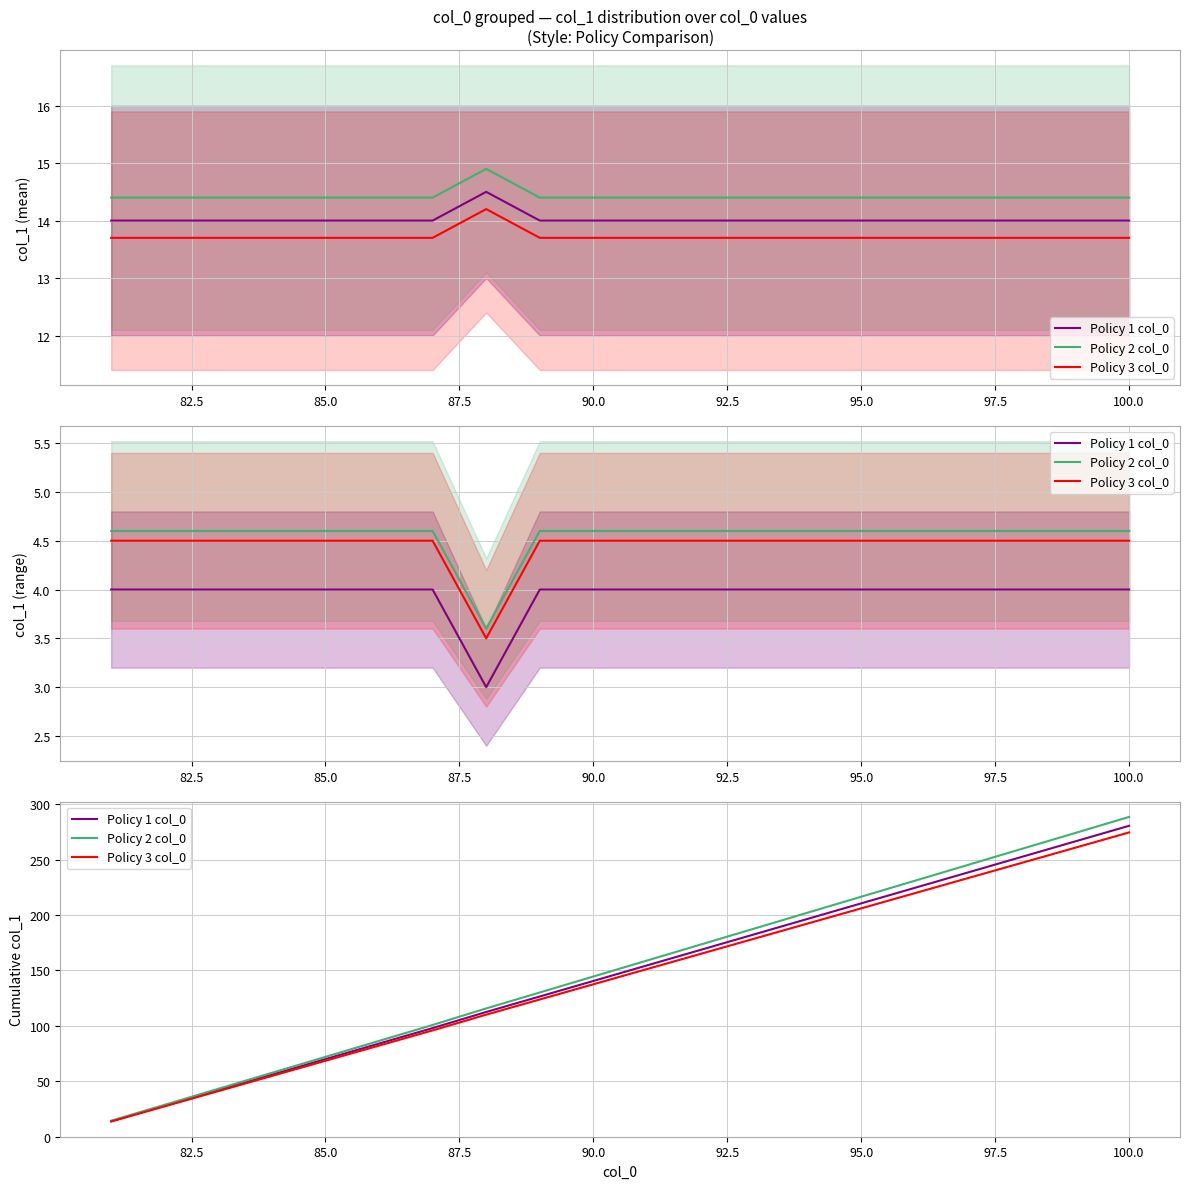

Between 100.0 and 95.0, which is larger?

100.0